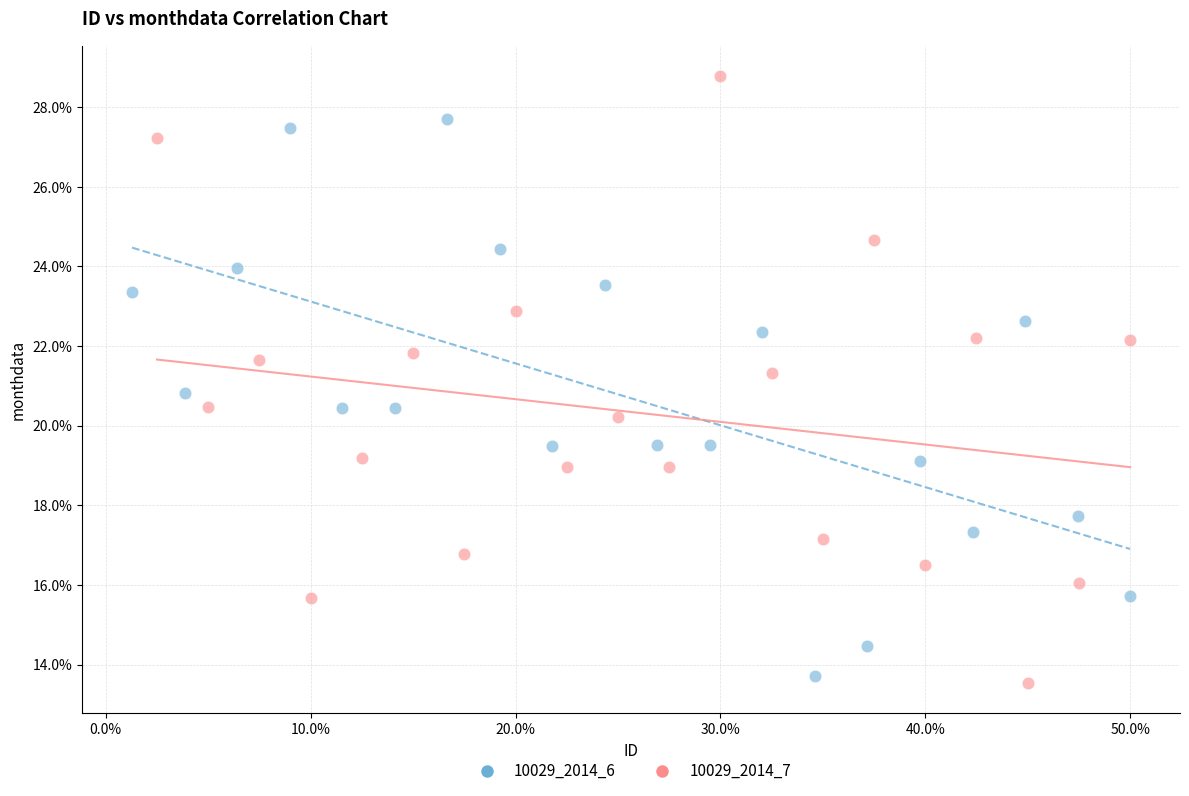

What are all the series names shown in the legend?

10029_2014_6, 10029_2014_7